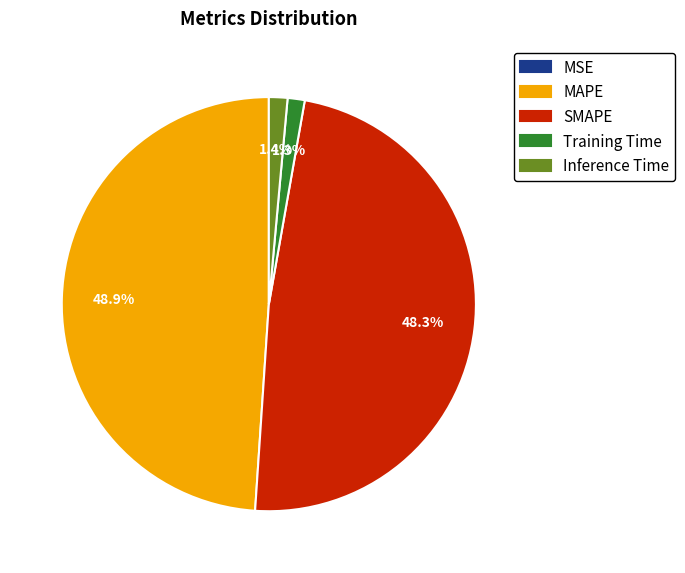

What percentage is NOT represented by MAPE?

51.1%